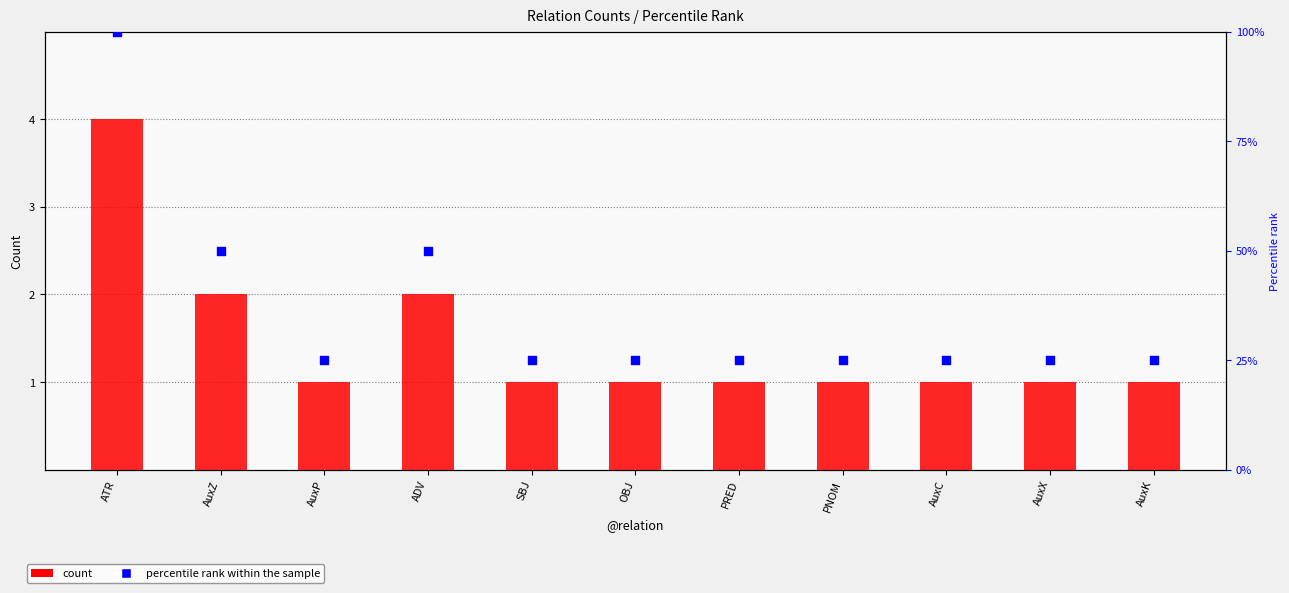

At which category is the sum across all series the highest?

ATR